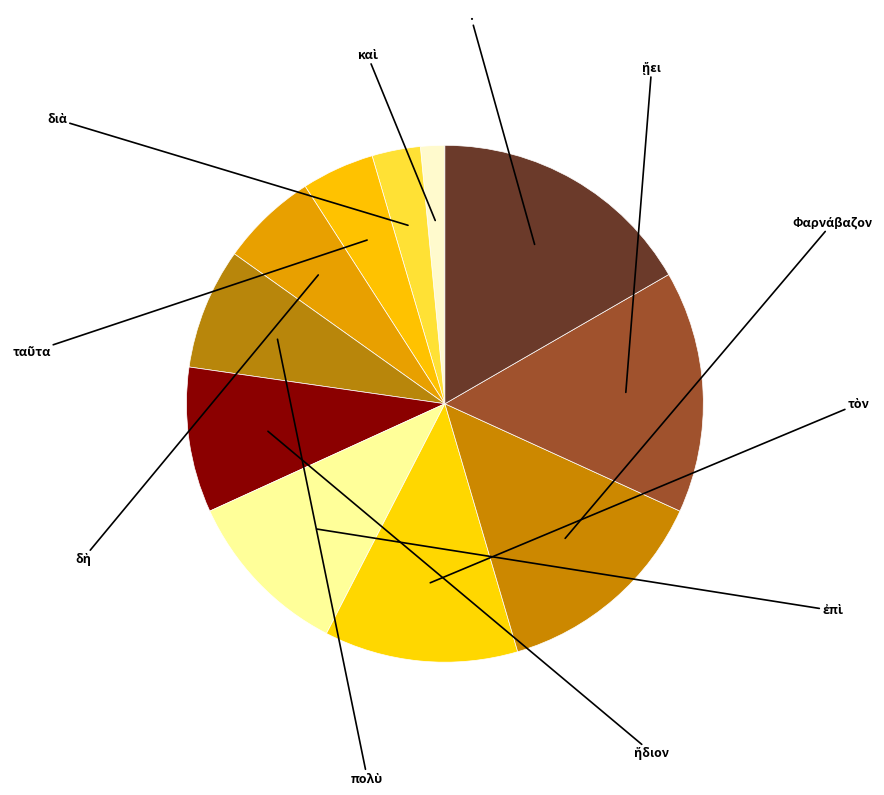

To the nearest percent, what is the average slice percentage?

9%